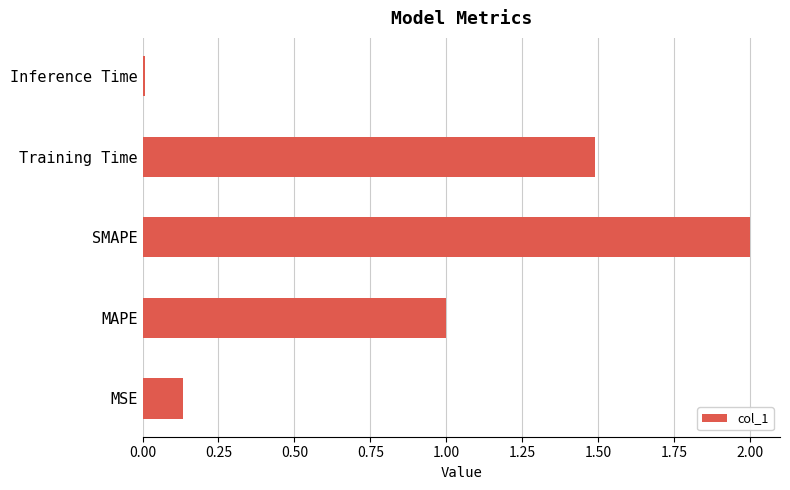

What is the difference between the maximum and minimum values?

2.0